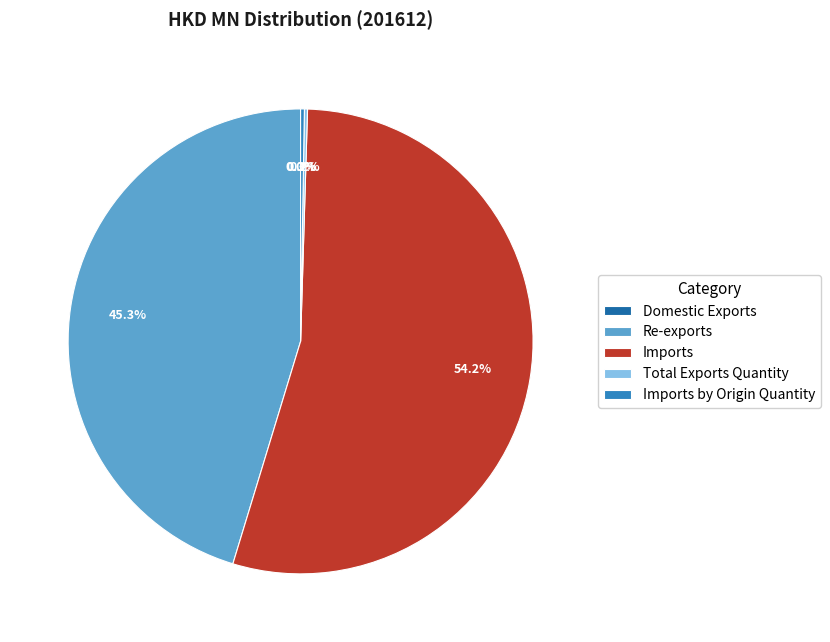

Which category has the biggest portion of the pie?

Imports